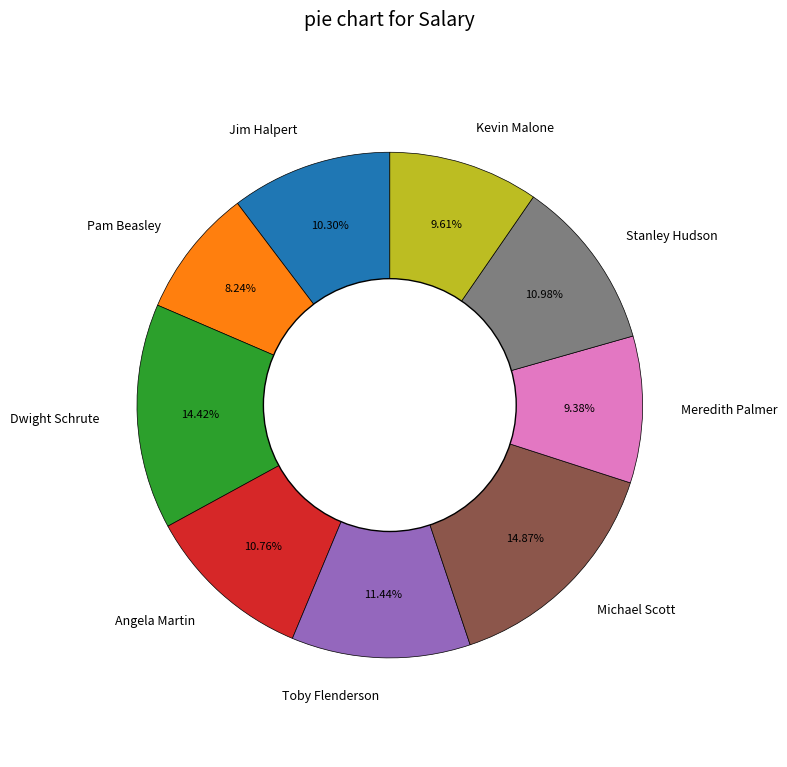

What percentage is the Michael Scott slice, to the nearest percent?

15%